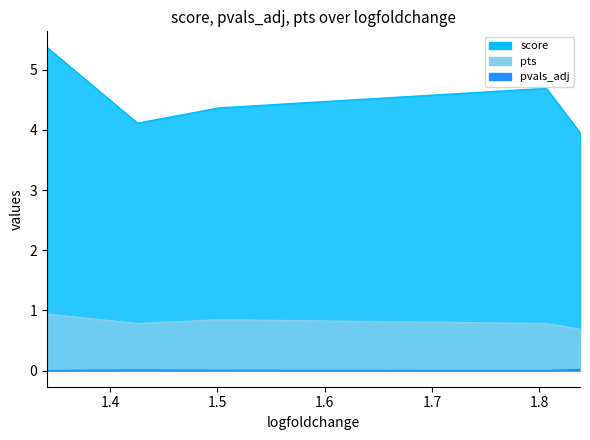

True or false: score has a value of 4.4 at 1.501955509185791.

True